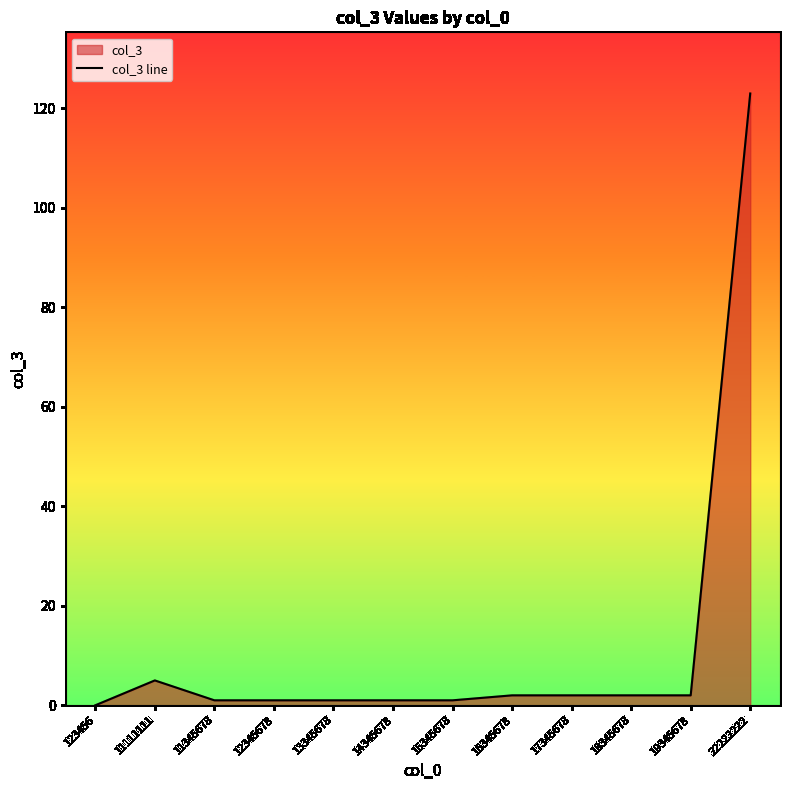

How many series are shown in this chart?

1